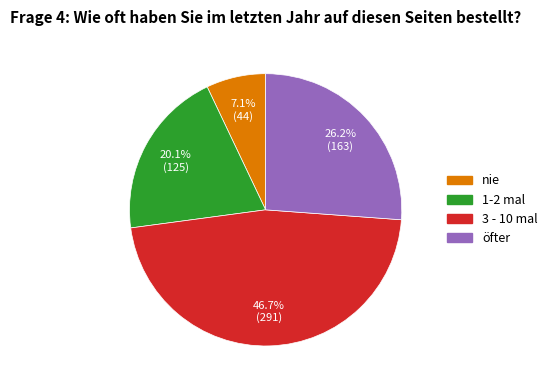

Is there a majority slice in this chart?

No